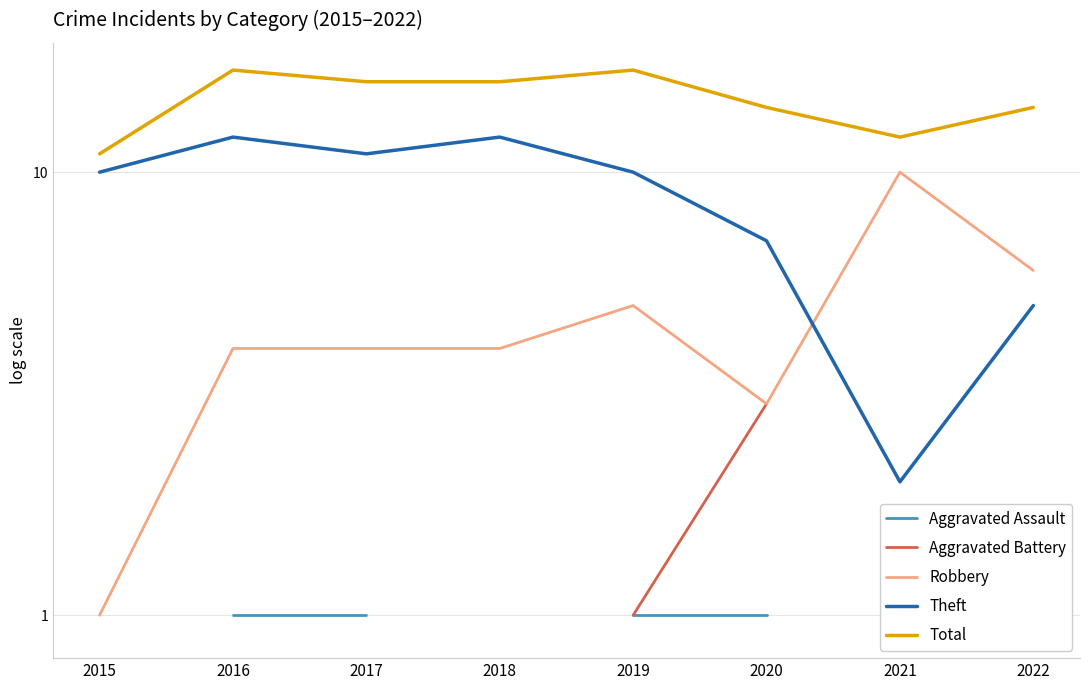

What is the spread (max minus min) of values at 2017?

15.0